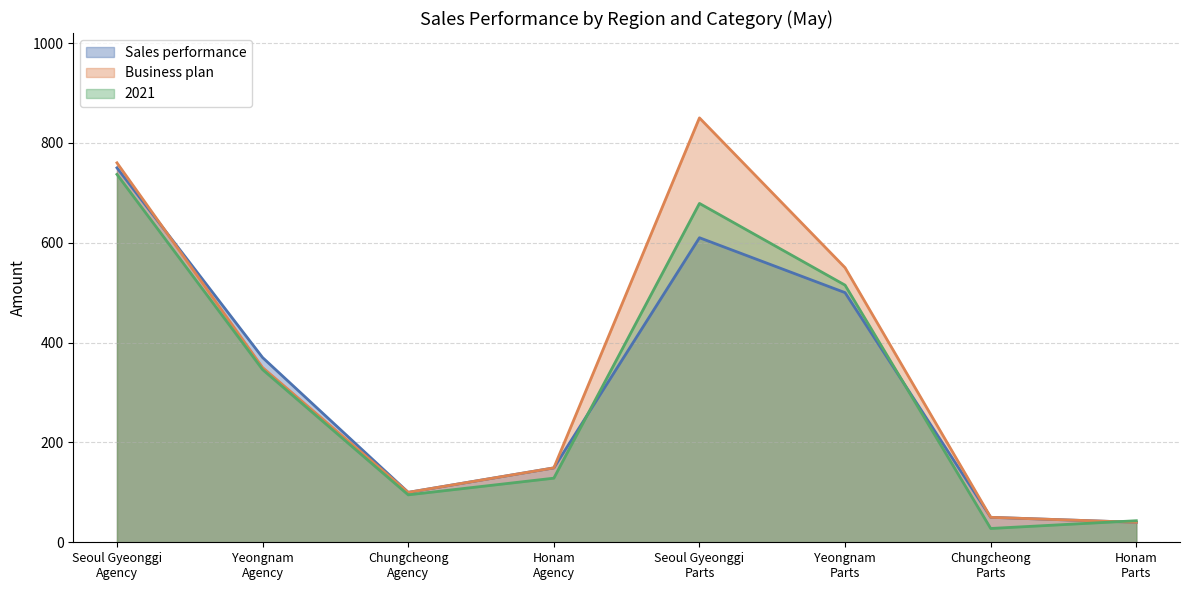

At how many categories does at least one series exceed 664?

2